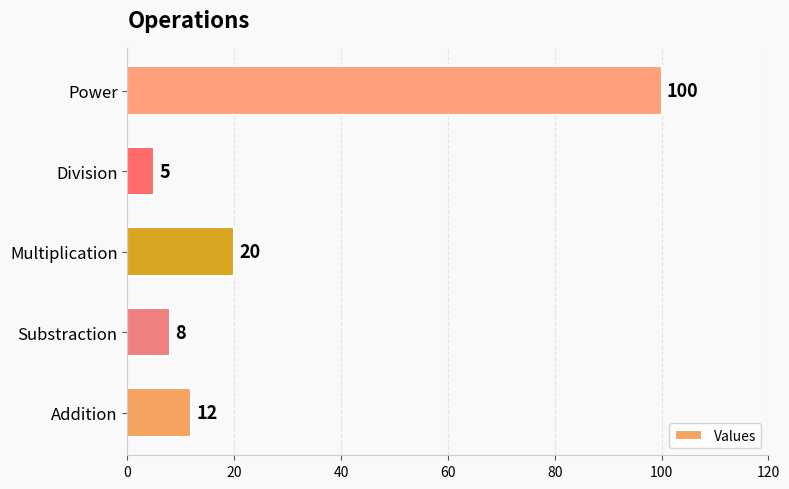

Which category has the highest value across all series?

Power